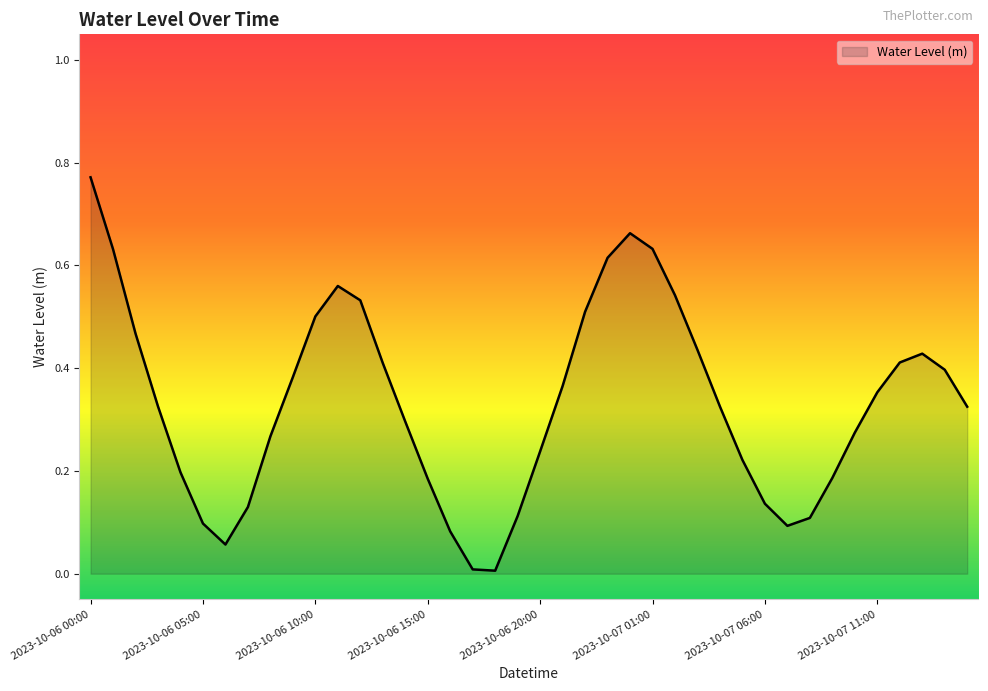

Is this an area chart (filled region under the line)?

Yes